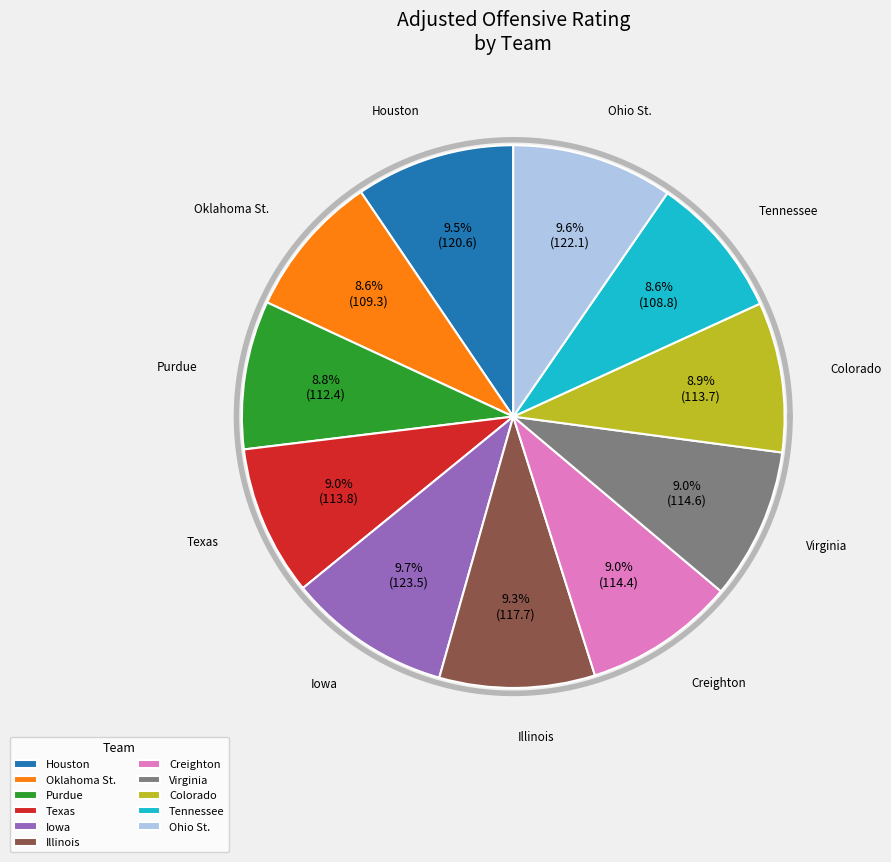

How many segments does this pie chart have?

11